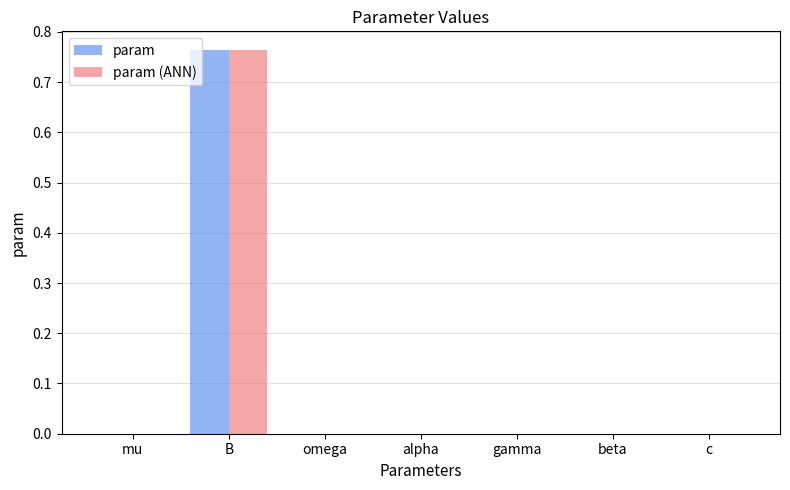

Is it true that param (ANN) equals 0.0 at beta?

True